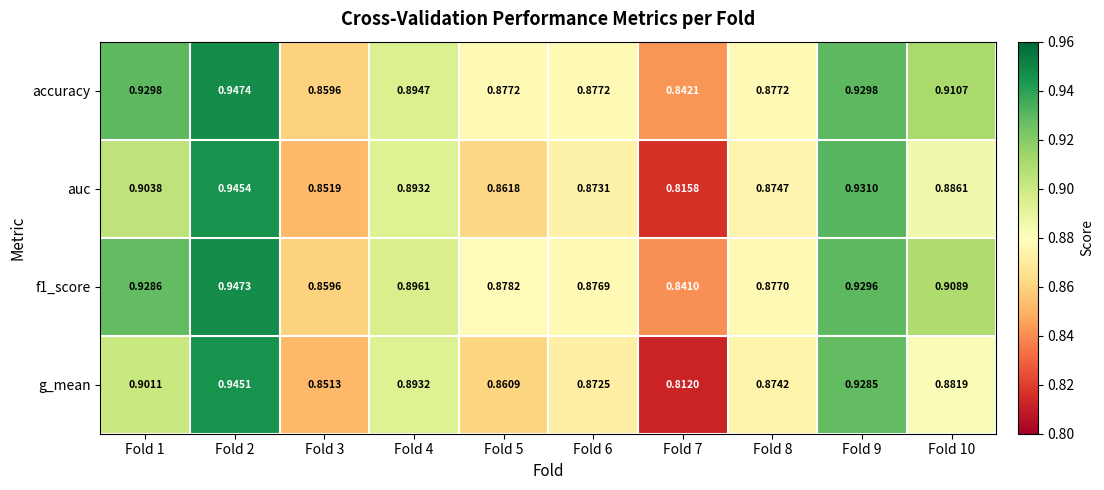

Is the value of auc at Fold 5 greater than the value of accuracy at Fold 2?

No